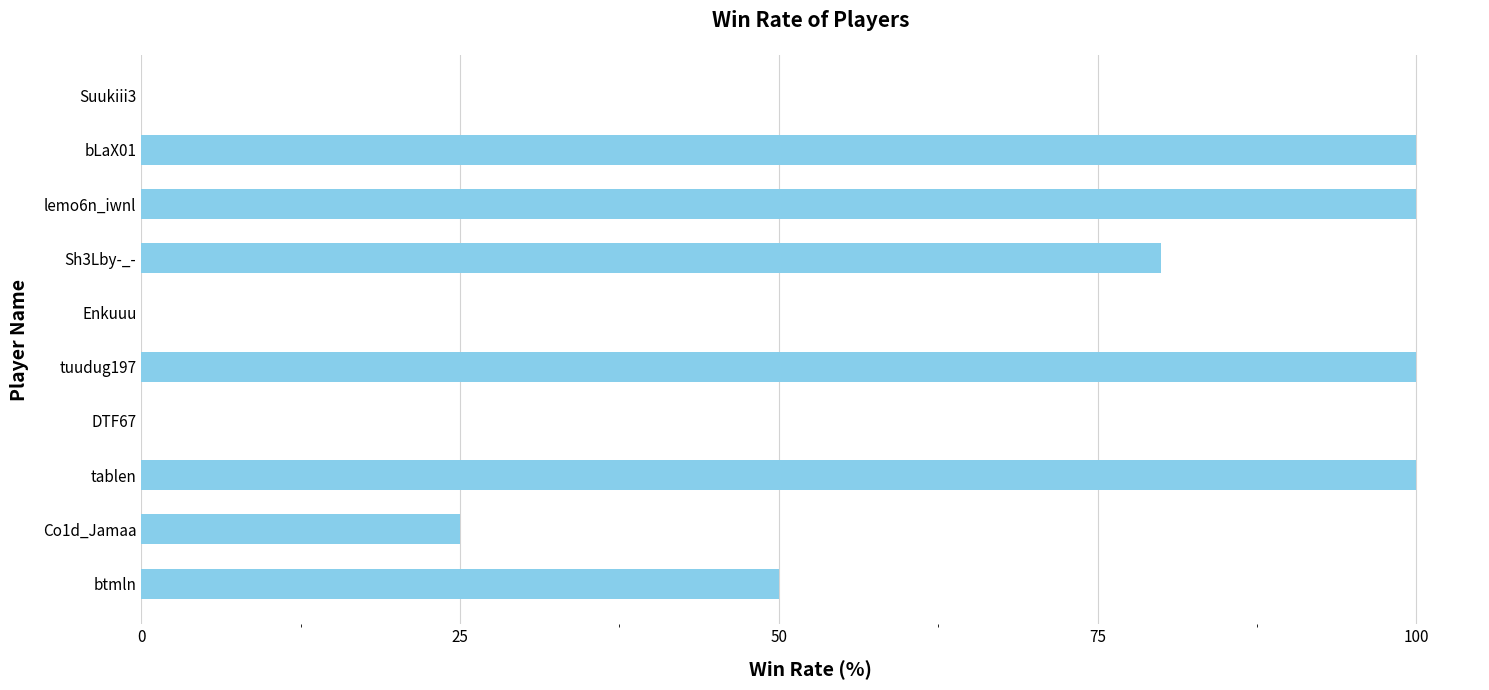

What is the greatest value displayed?

100